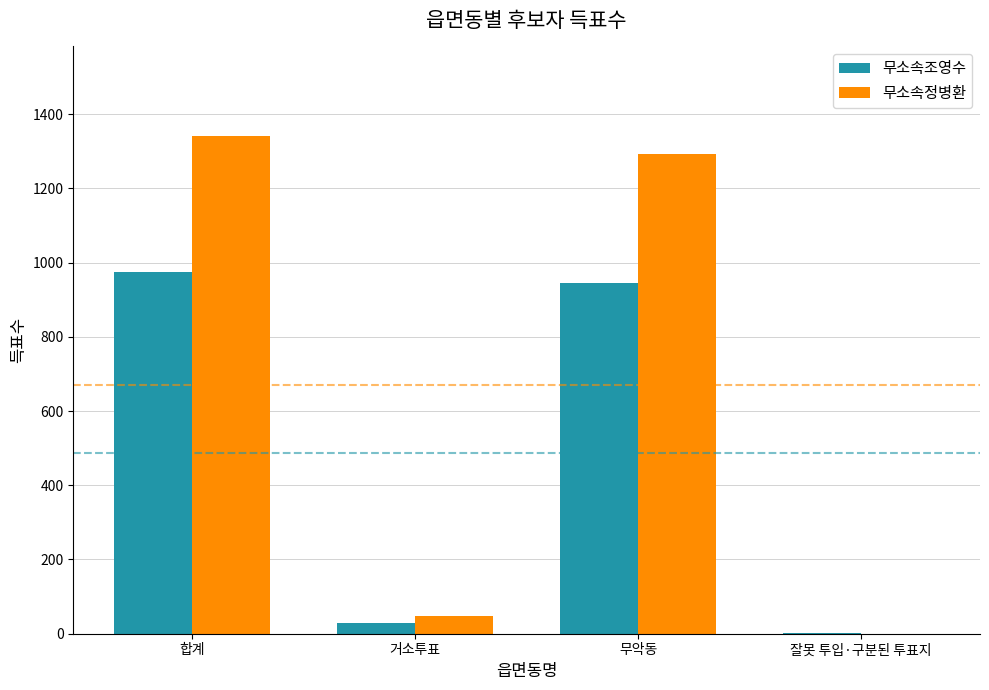

What is the maximum value for 무소속정병환?

1341